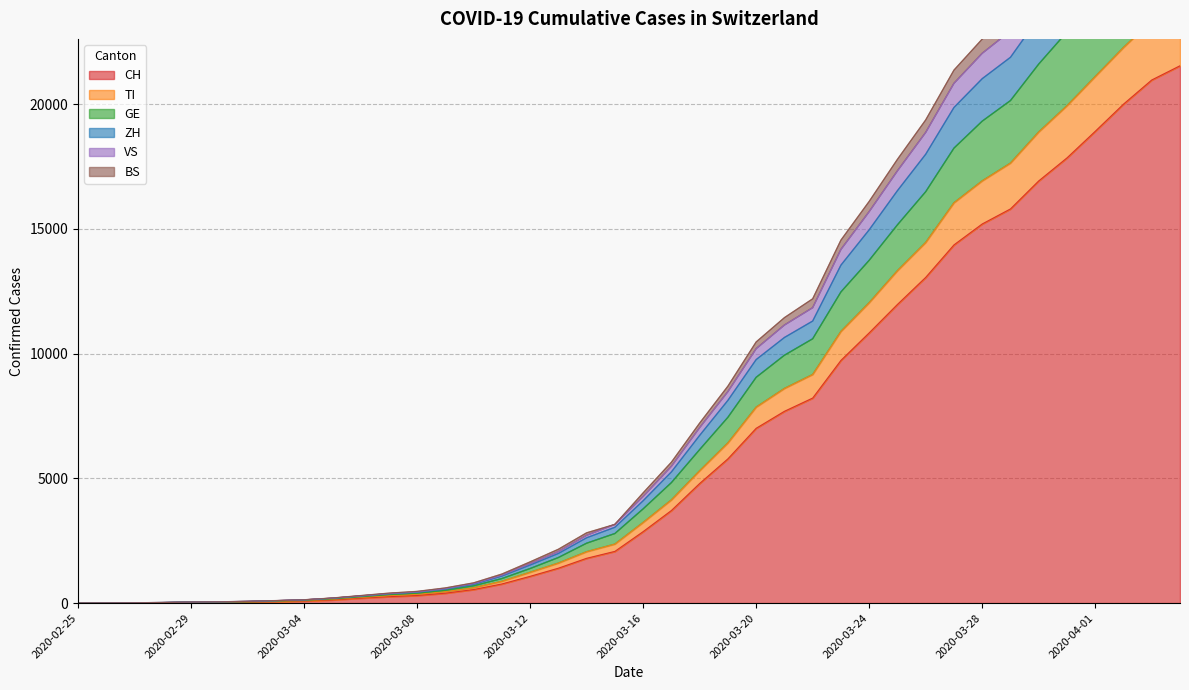

True or false: CH has a value of 2864 at 2020-03-16.

True